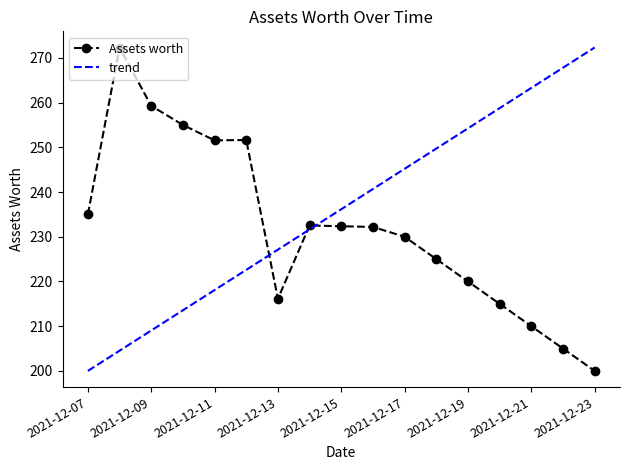

Which series has the largest total across all categories?

trend